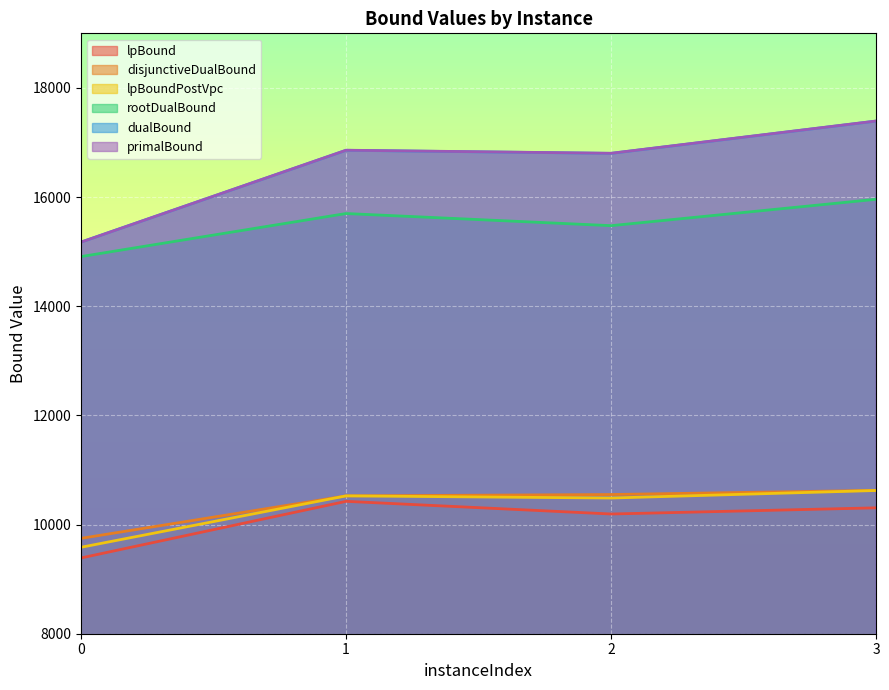

What is the difference between the second highest and second lowest values in the primalBound series?

56.2